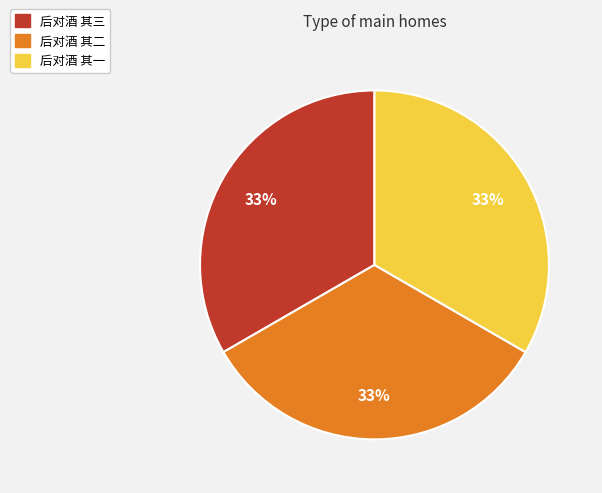

To the nearest percent, what percentage of the pie is 后对酒 其一?

33%